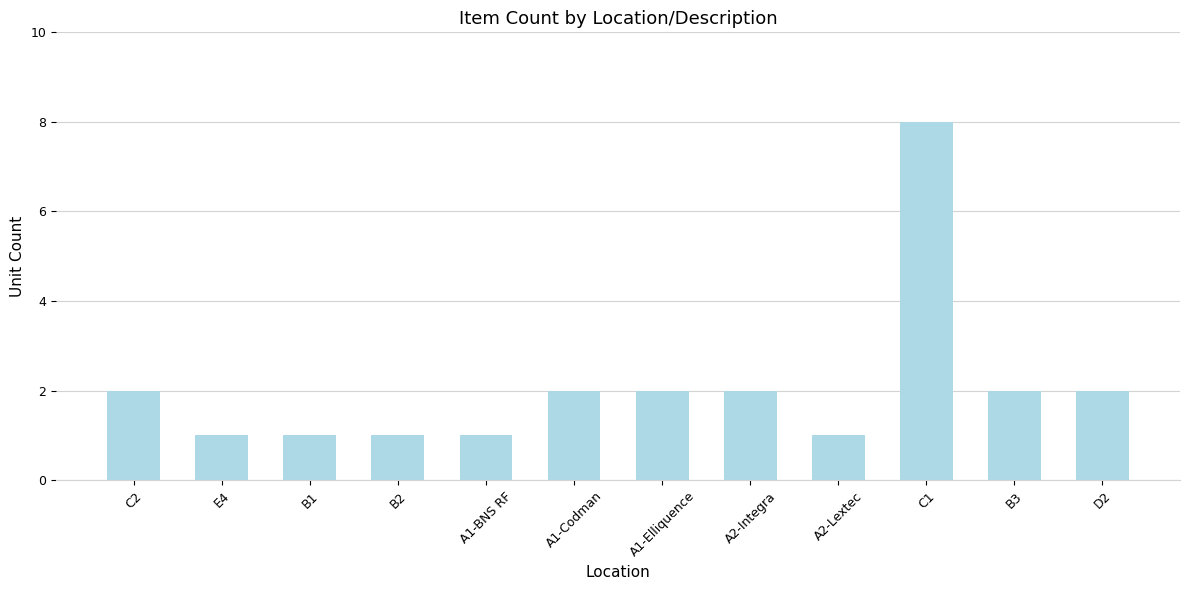

What is the value of the 1st bar from the left?

2